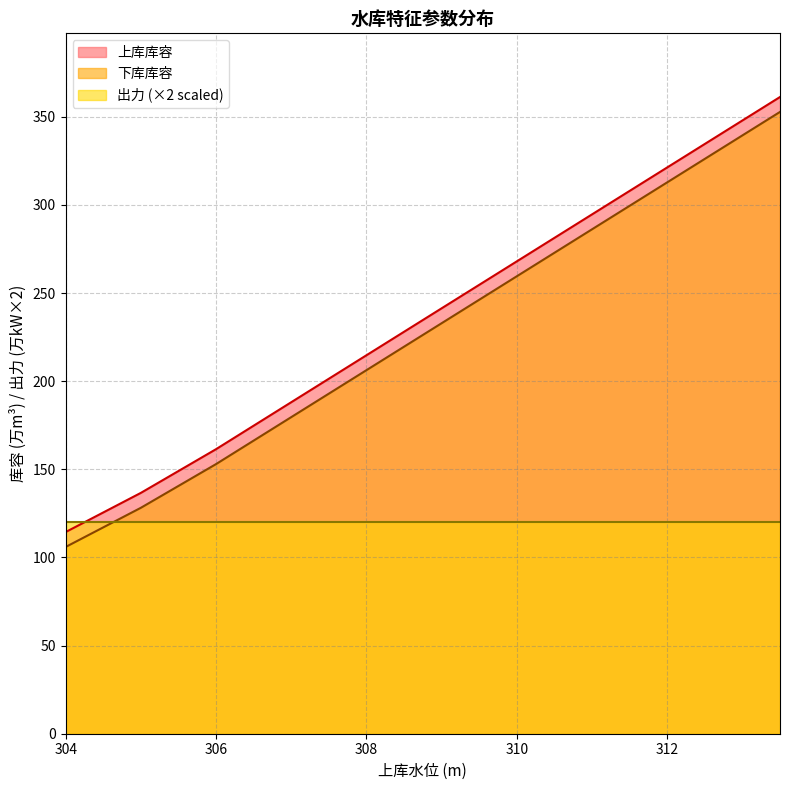

True or false: 下库库容 and 上库库容 intersect in this chart.

False